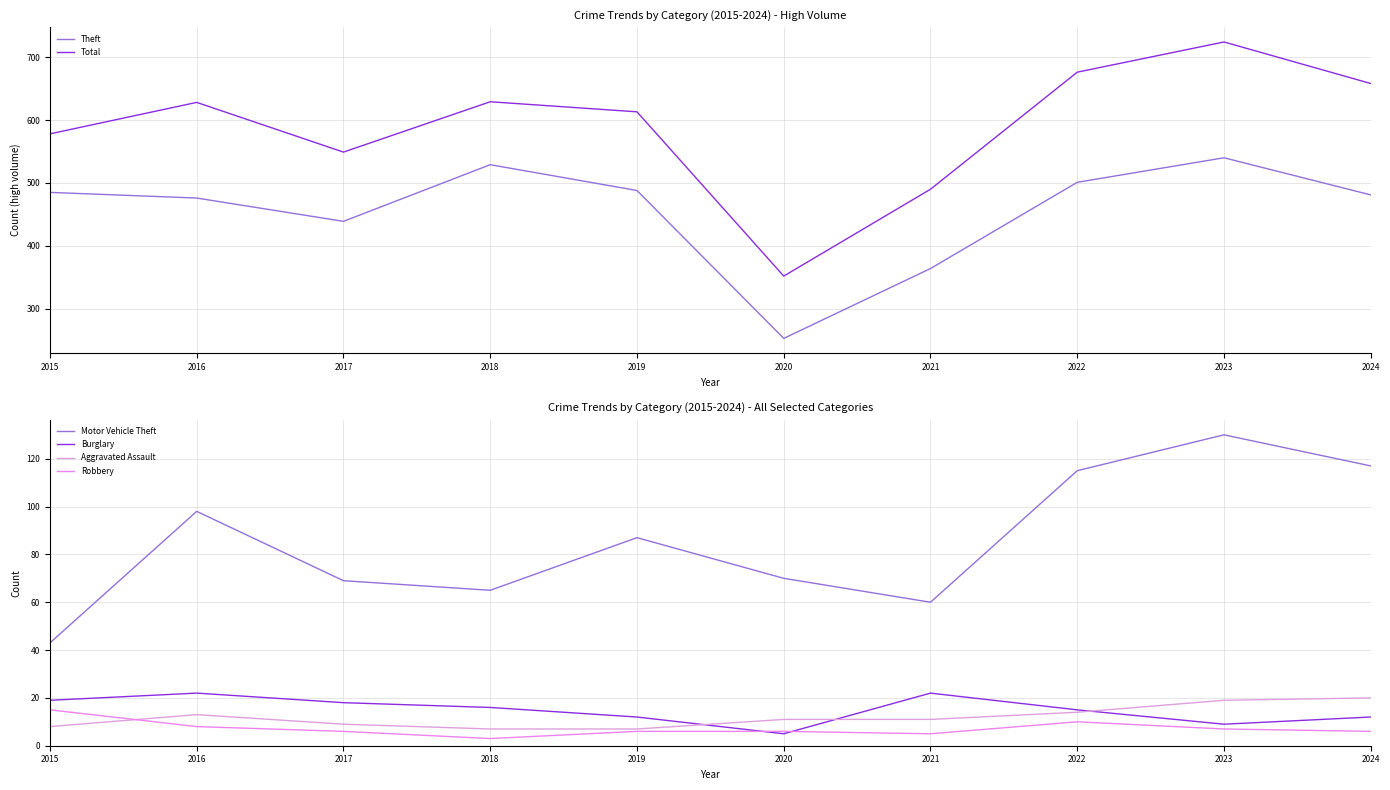

In Theft, how many points are higher than both neighbors (excluding endpoints)?

2